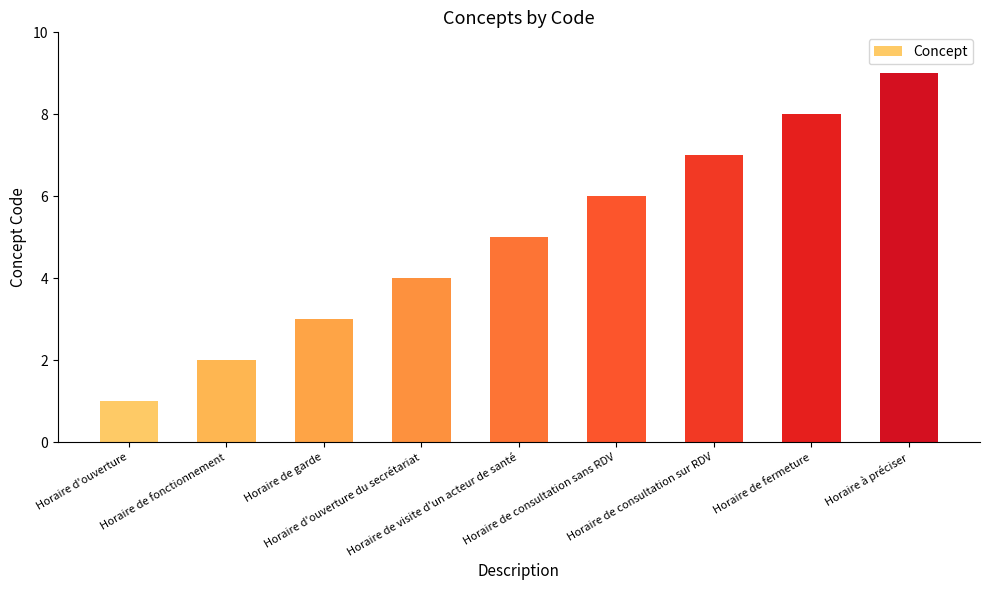

What is the difference between the maximum and minimum values?

8